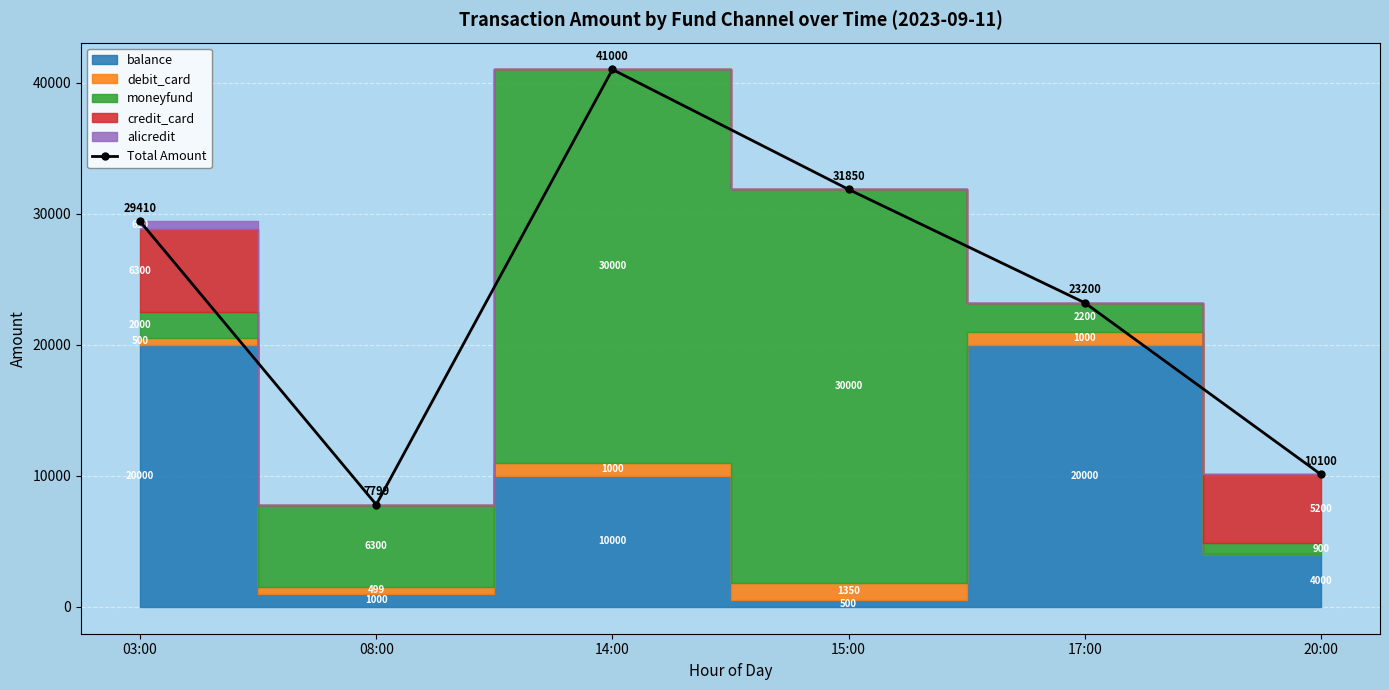

Read the value at 15:00.

31850